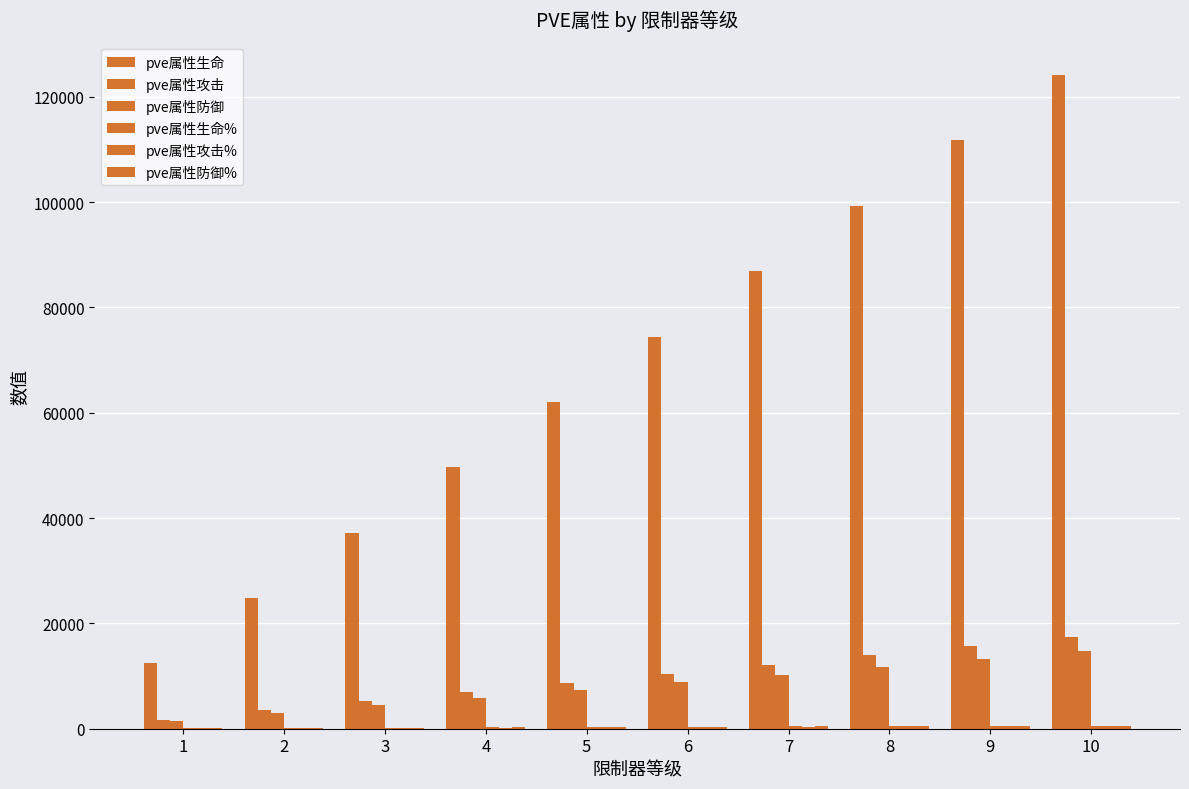

Where does the pve属性防御% series first go above 367?

7